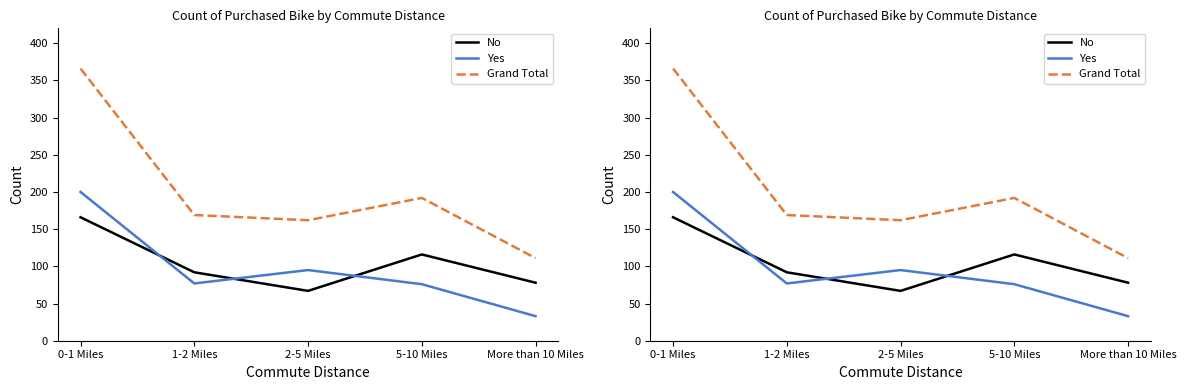

What is the label of the 5th point from the left?

More than 10 Miles